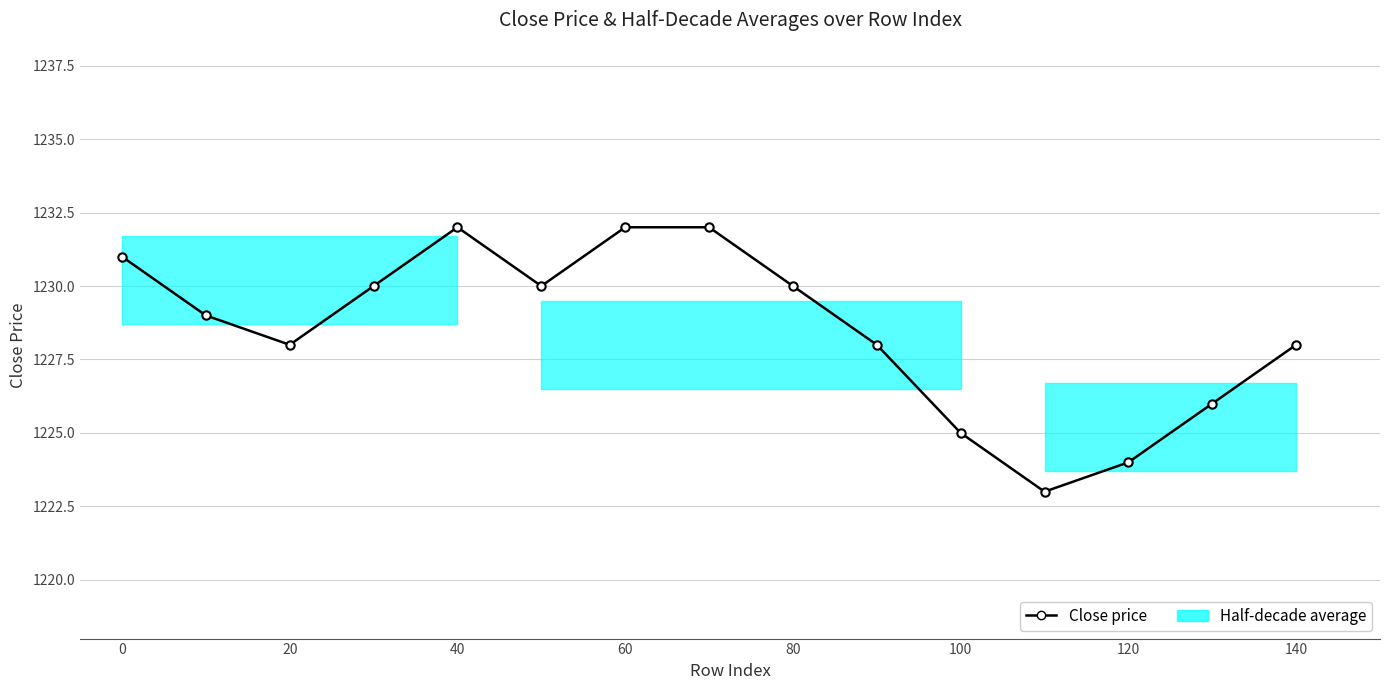

What is the average value?

1229